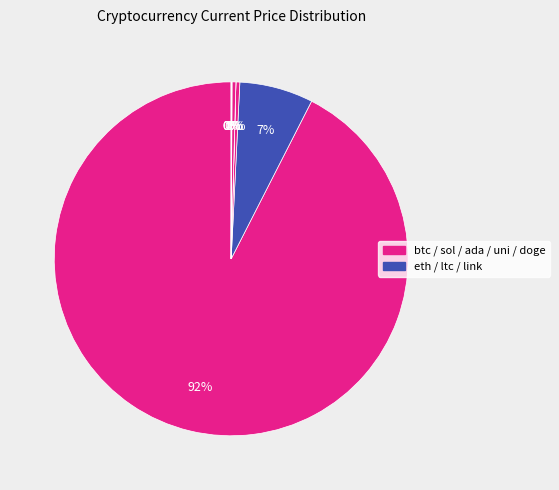

What is the largest slice in the pie chart?

btc